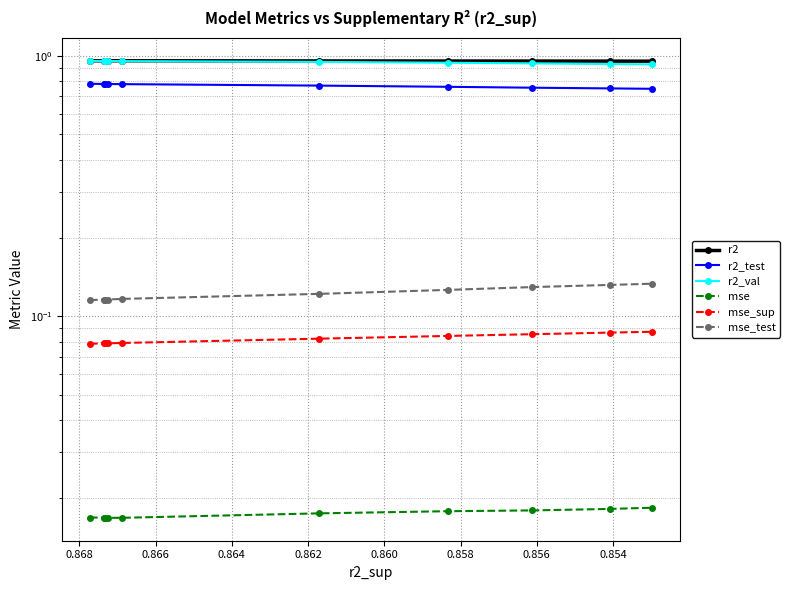

What are all the series names shown in the legend?

r2, r2_test, r2_val, mse, mse_sup, mse_test